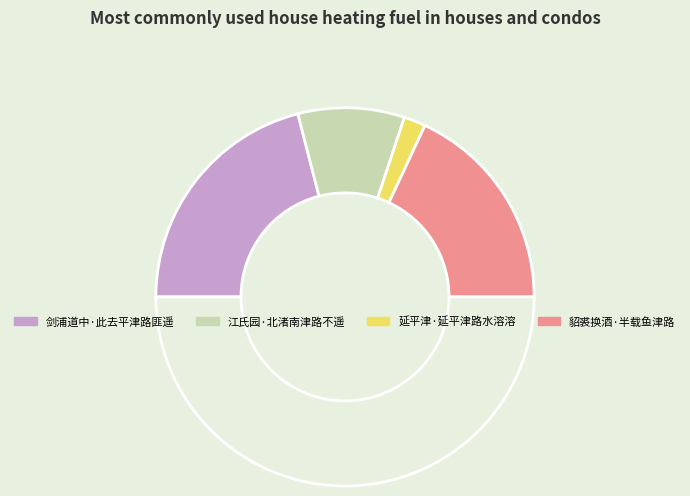

How many slices are in this pie chart?

5